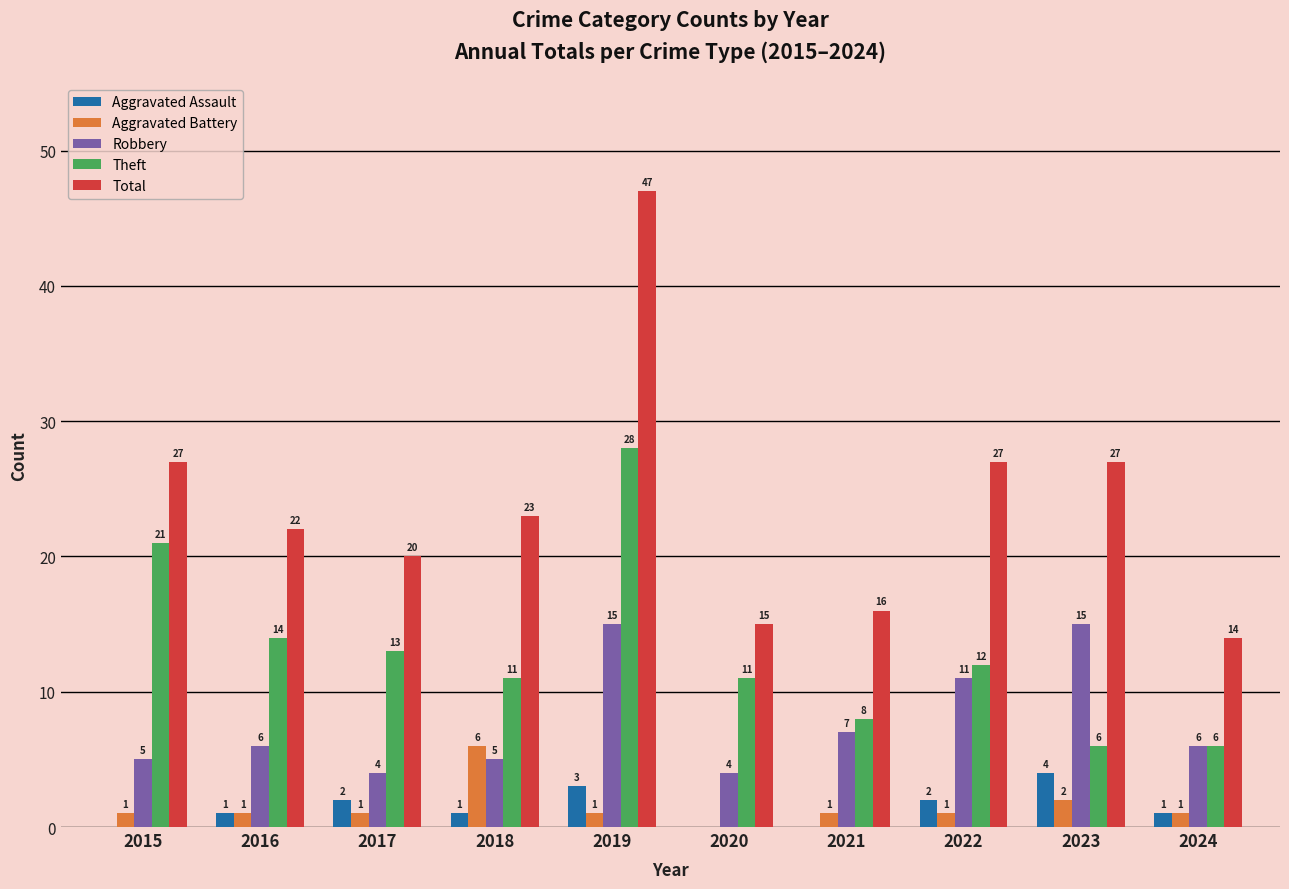

Reading right to left, extract all data points from this chart.

Aggravated Assault: 2024=1	2023=4	2022=2	2021=0	2020=0	2019=3	2018=1	2017=2	2016=1	2015=0
Aggravated Battery: 2024=1	2023=2	2022=1	2021=1	2020=0	2019=1	2018=6	2017=1	2016=1	2015=1
Robbery: 2024=6	2023=15	2022=11	2021=7	2020=4	2019=15	2018=5	2017=4	2016=6	2015=5
Theft: 2024=6	2023=6	2022=12	2021=8	2020=11	2019=28	2018=11	2017=13	2016=14	2015=21
Total: 2024=14	2023=27	2022=27	2021=16	2020=15	2019=47	2018=23	2017=20	2016=22	2015=27